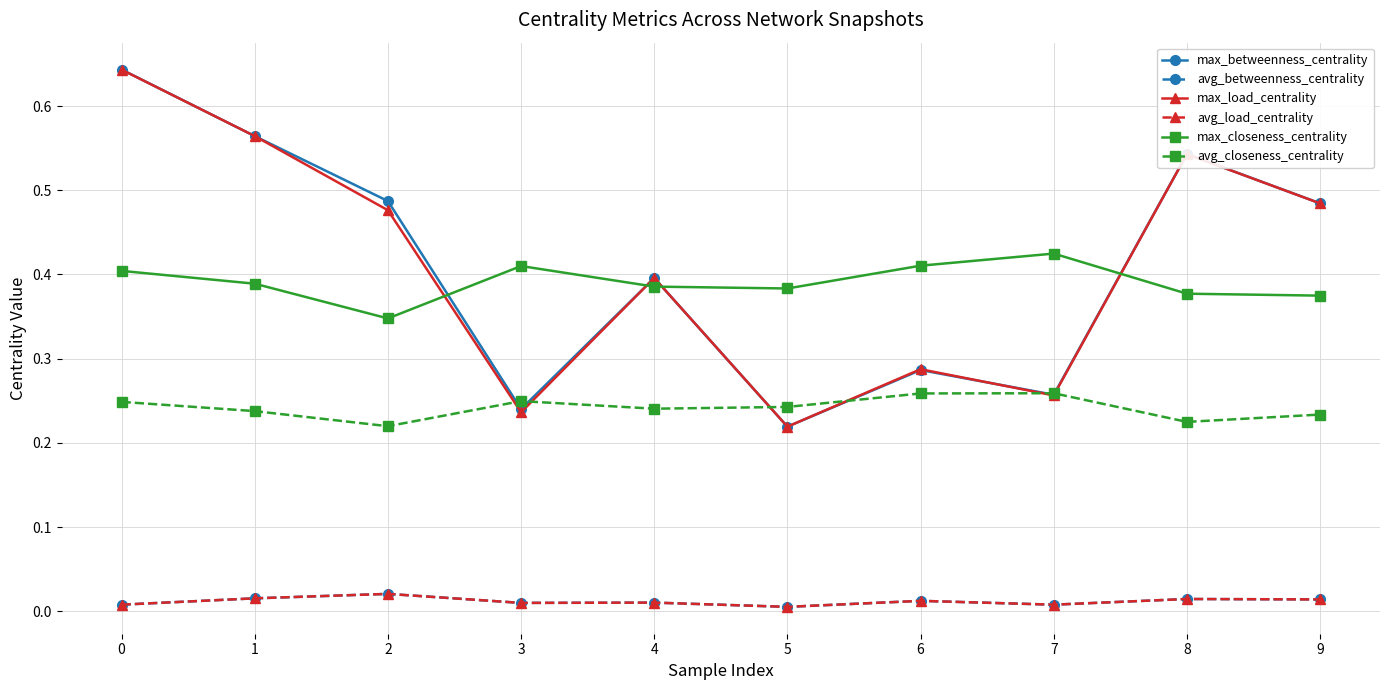

Is the value of avg_betweenness_centrality at 9 greater than the value of max_closeness_centrality at 1?

No